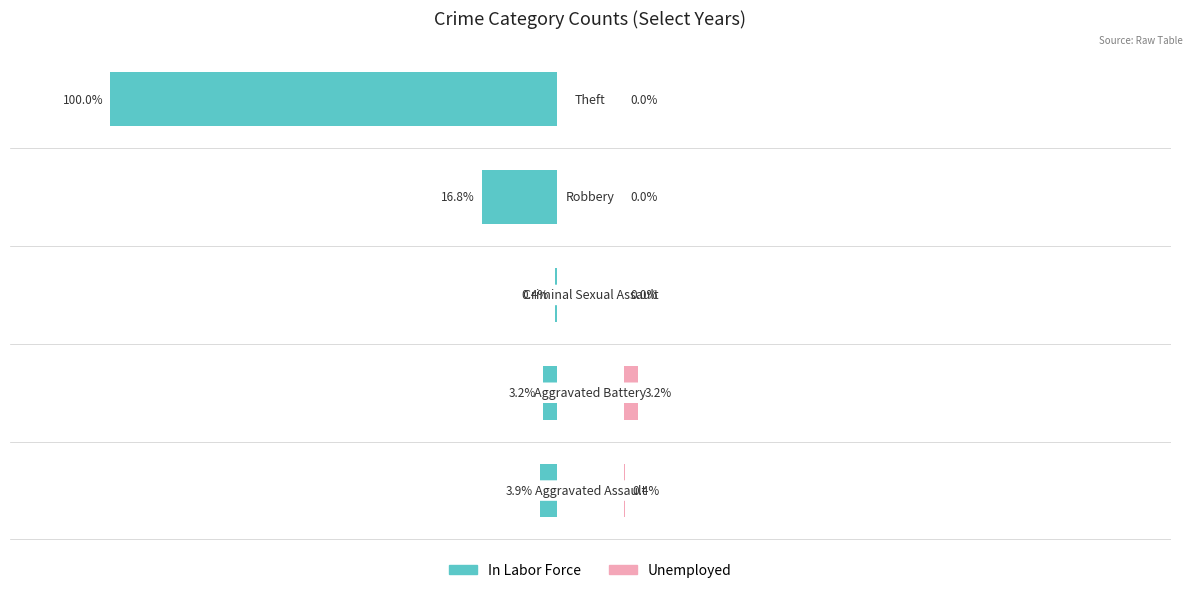

Which has a higher value, 4 or 3?

4